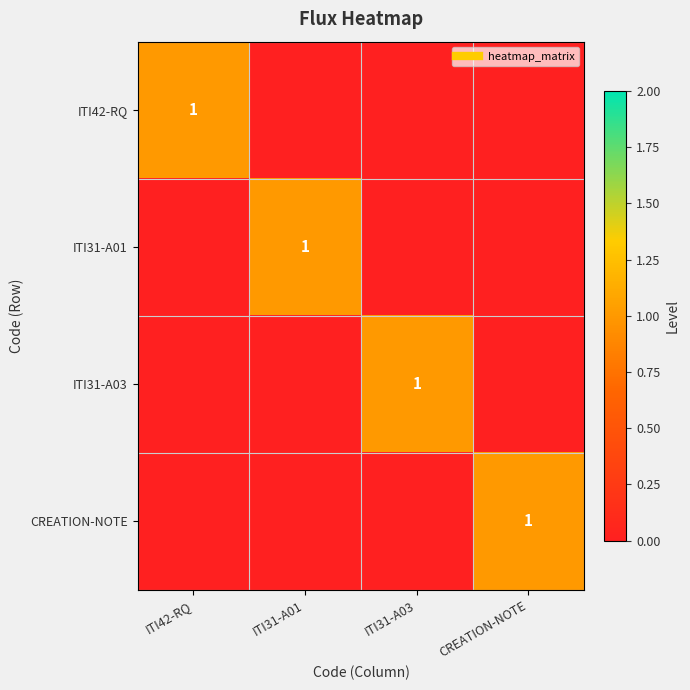

The CREATION-NOTE series shows 0 at CREATION-NOTE. True or false?

False